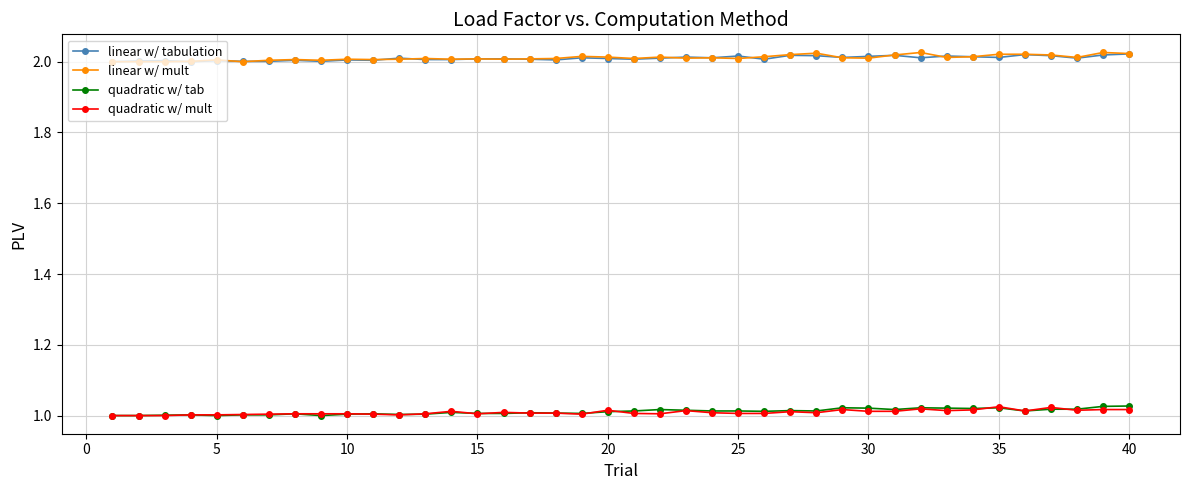

True or false: quadratic w/ mult and linear w/ mult intersect in this chart.

False